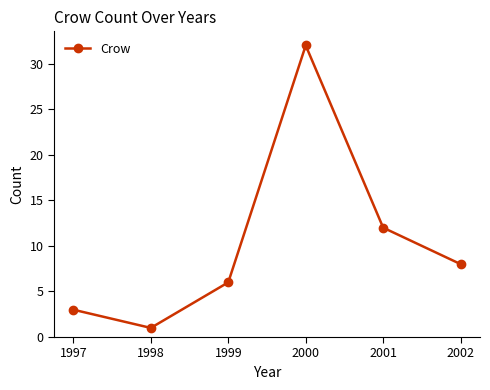

Reading right to left, transcribe all the data shown in this chart.

8	12	32	6	1	3